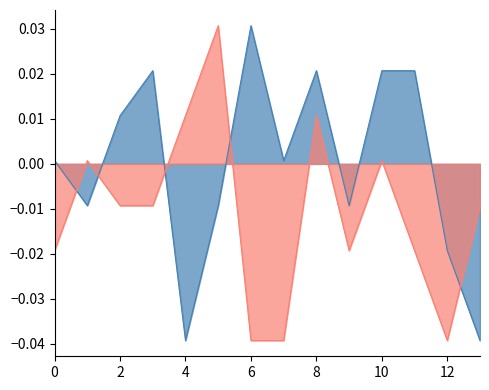

Where does the from_bus series first go above 0?

1